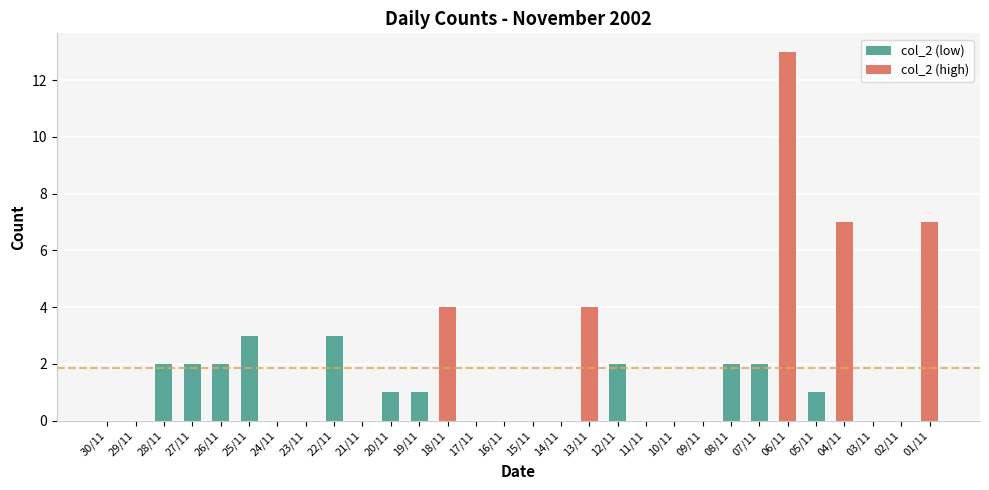

How many positive values are there?

16